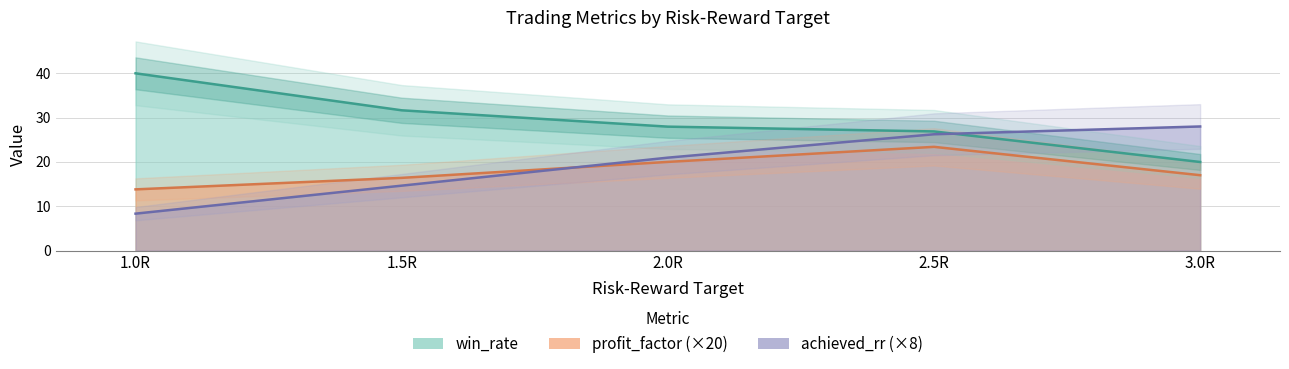

Is the value of win_rate at 2.0R greater than the value of profit_factor at 2.0R?

Yes